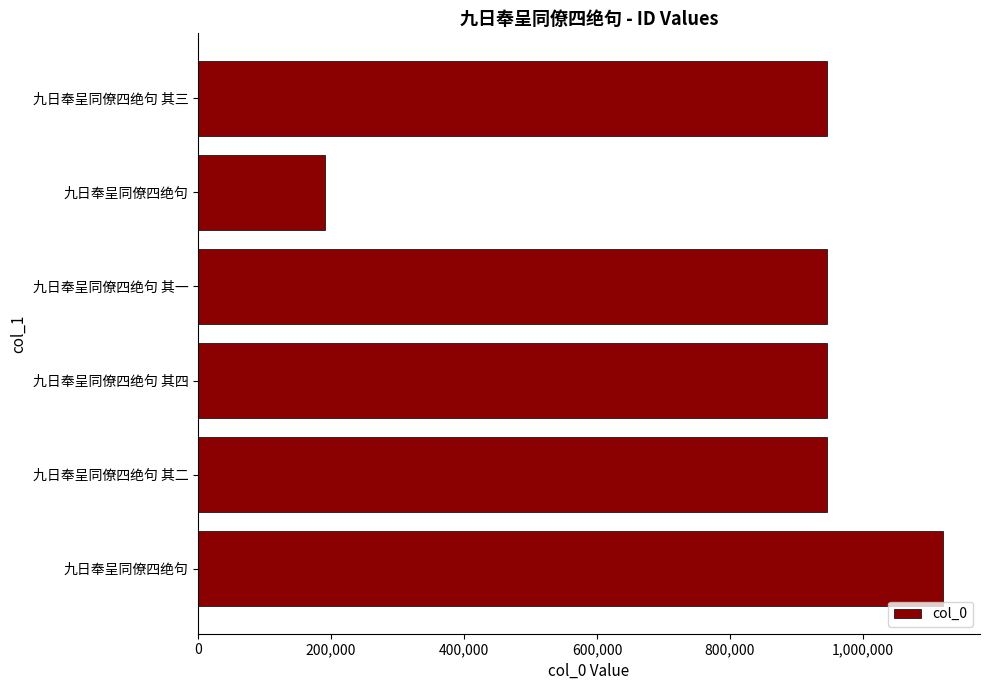

How many bars are there in total?

6